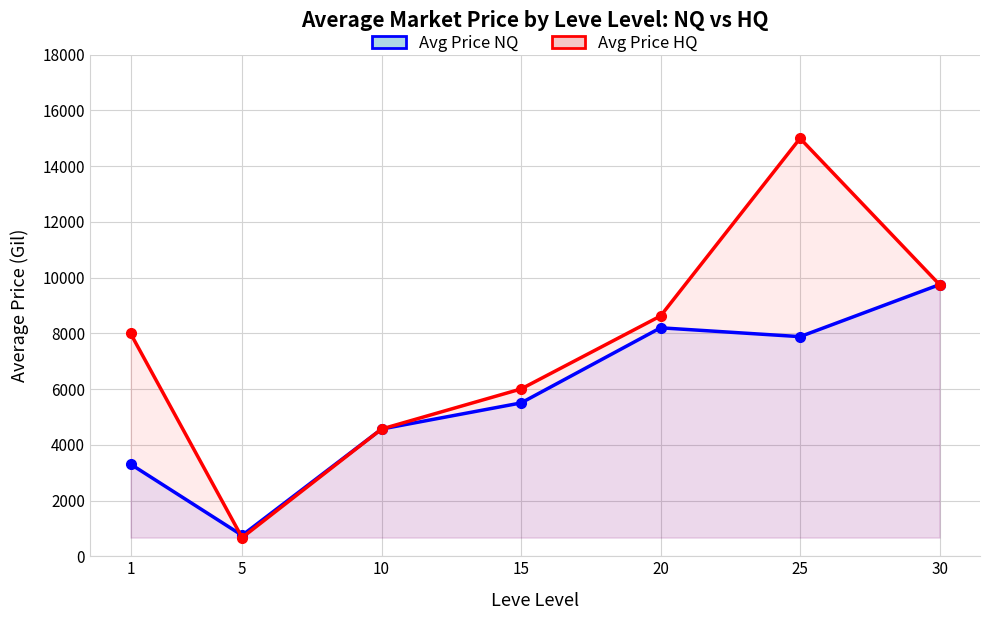

What is the minimum value shown in the chart?

668.7